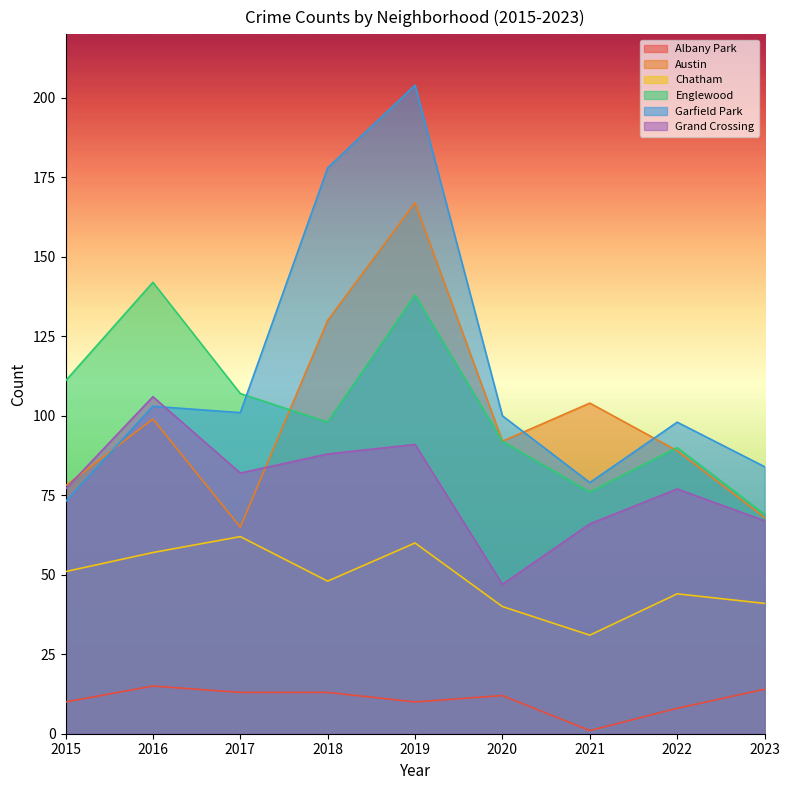

Rank the categories by Albany Park value from lowest to highest.

2021, 2022, 2015, 2019, 2020, 2017, 2018, 2023, 2016